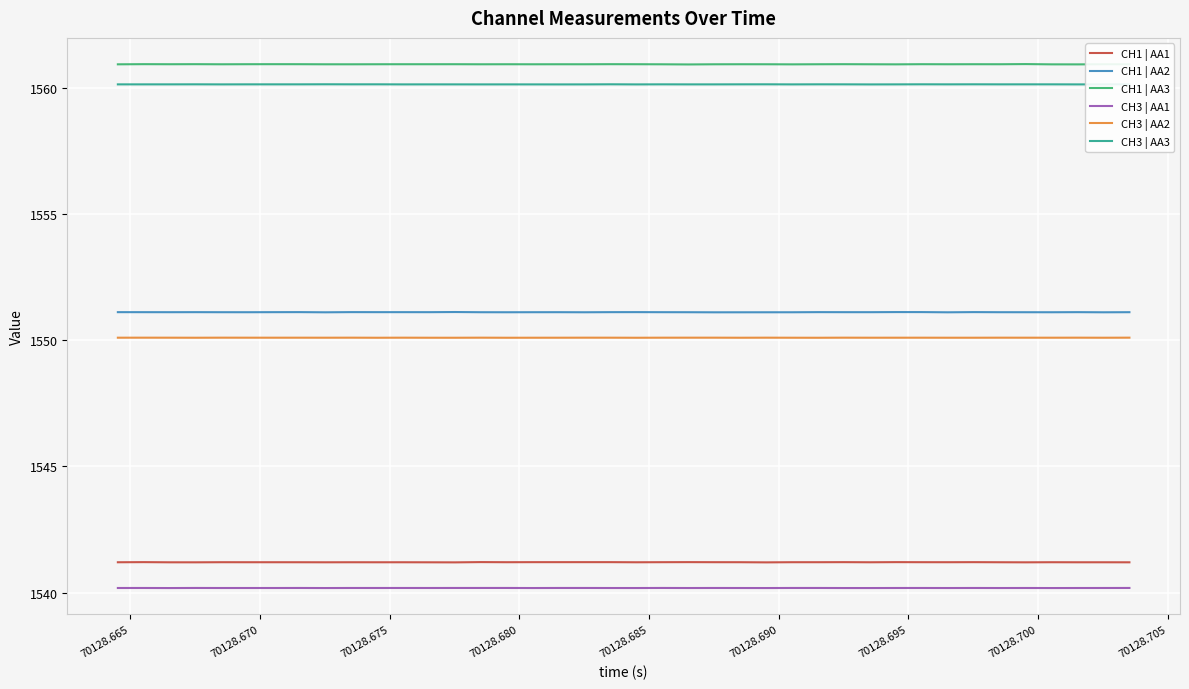

What is the average value of the CH1 | AA3 series?

1560.9